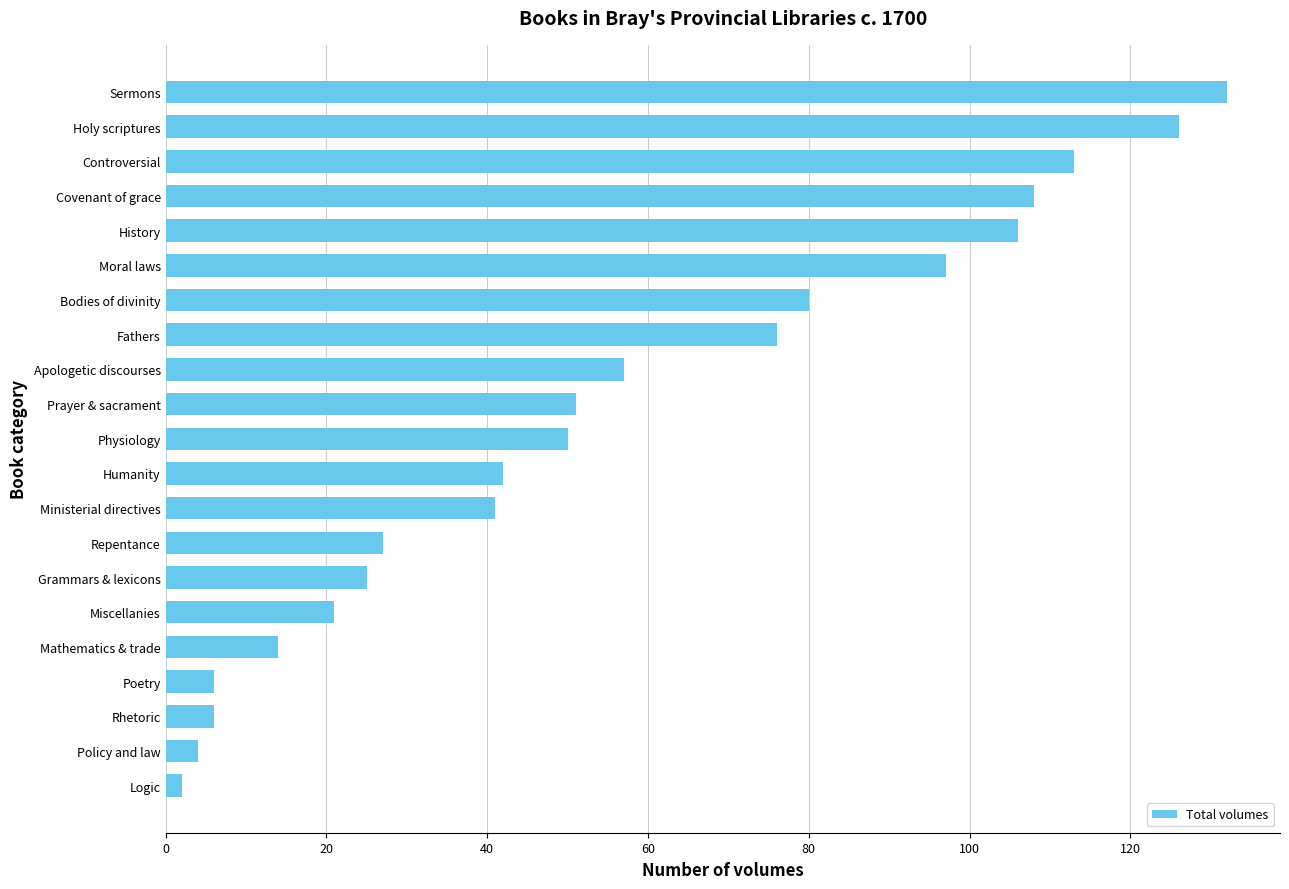

What is the average value?

56